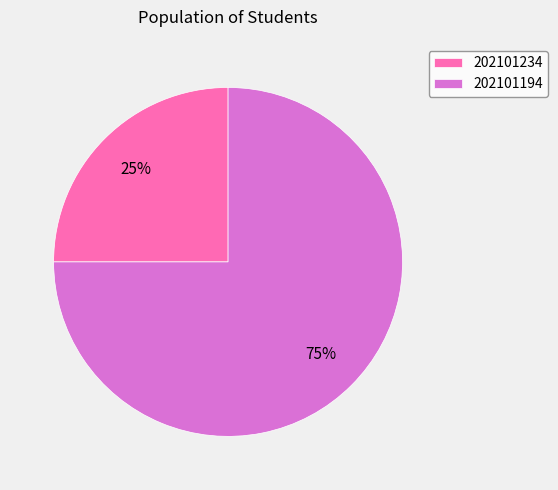

To the nearest percent, what is the average slice percentage?

50%